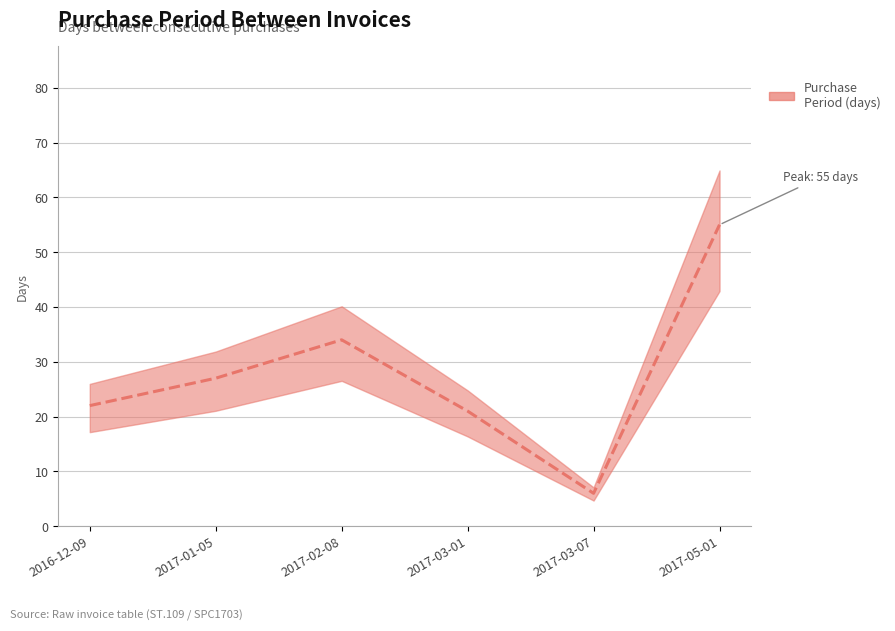

What is the change in value from 2017-03-01 to 2017-05-01?

+34